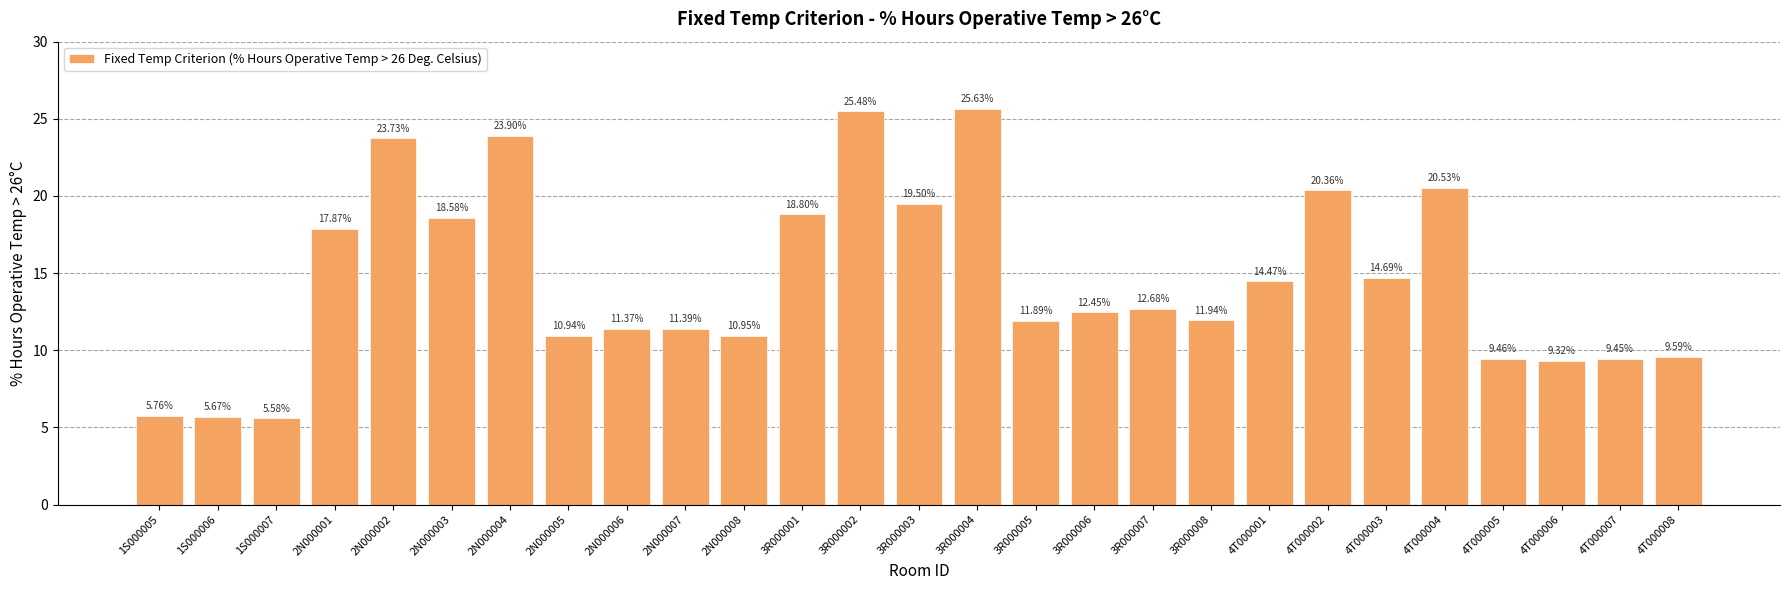

Which has a higher value, 2N000004 or 4T000001?

2N000004